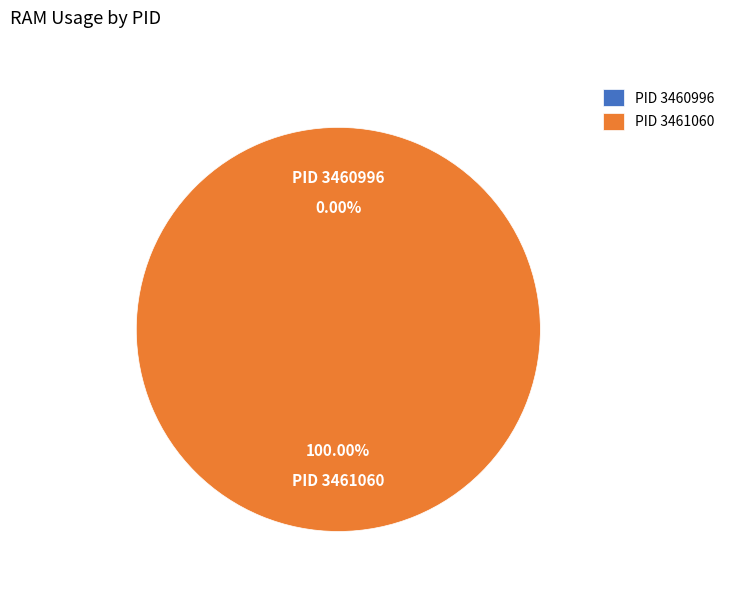

Which slice represents more than half of the pie?

PID_3461060